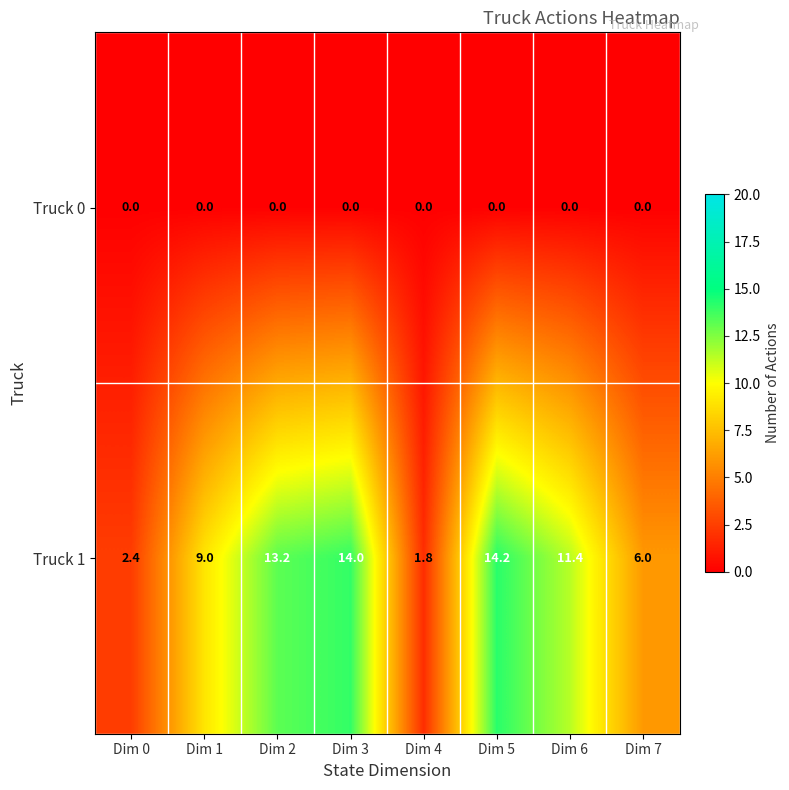

Which series changed the most between Dim 6 and Dim 7?

Truck 1